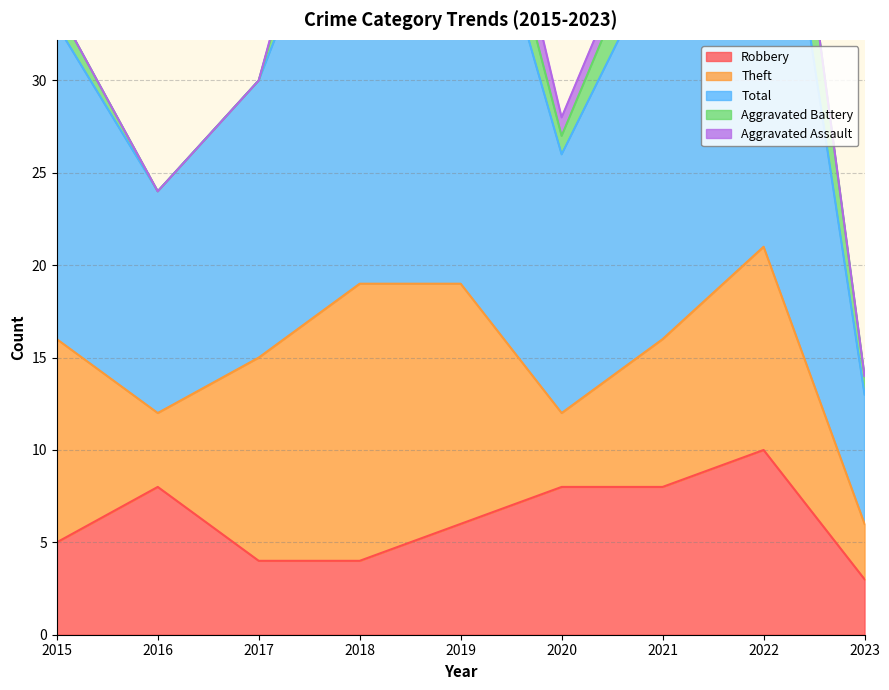

Which series has the widest spread of values?

Total